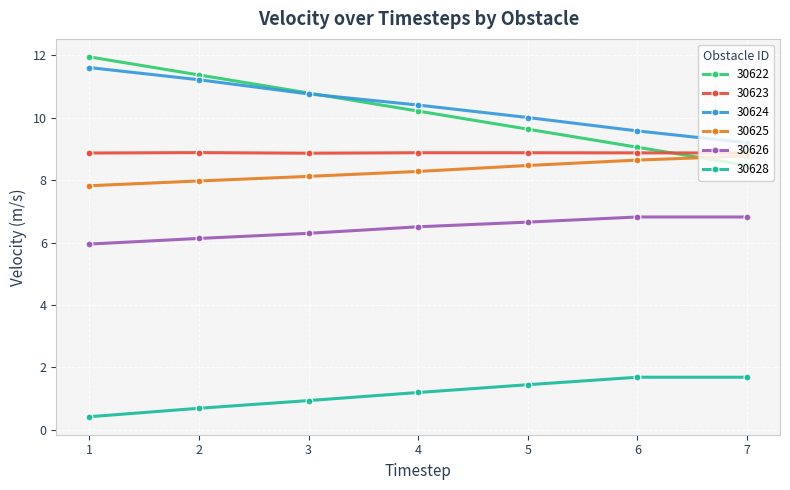

What is the sum of the 30622 values at 1 and 4?

22.2